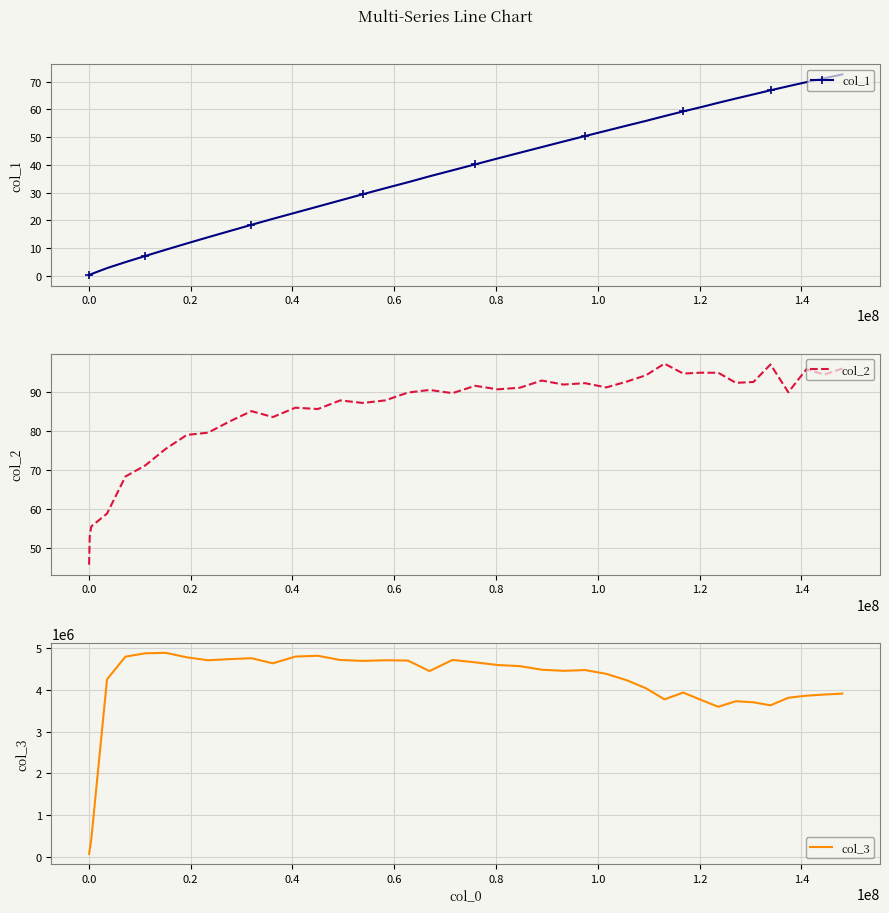

How many lines are shown in the chart?

3